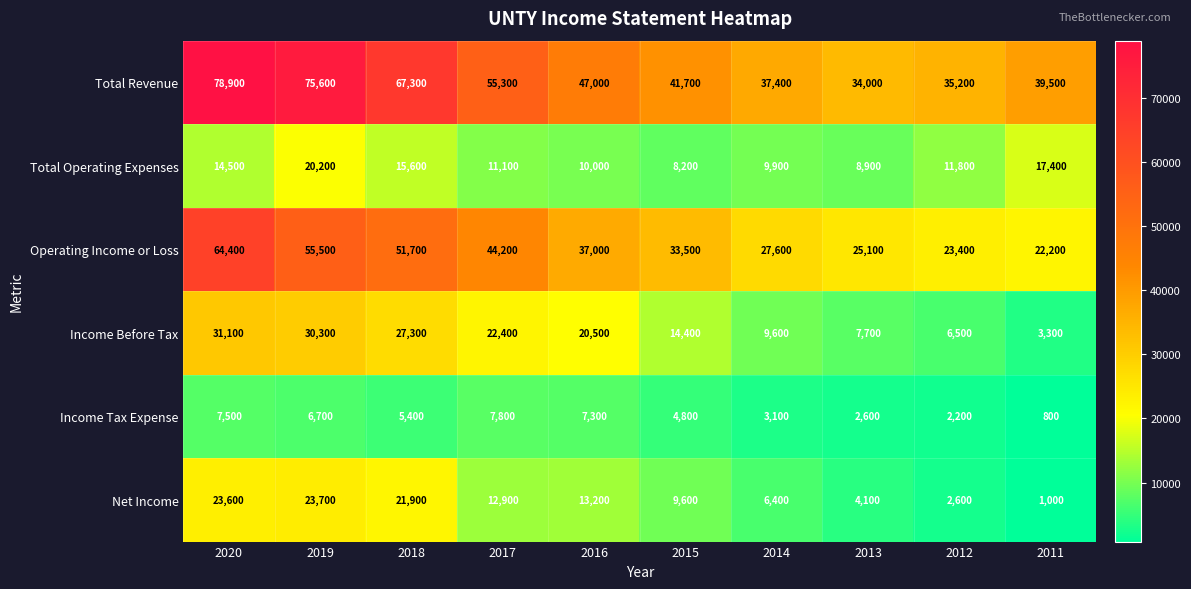

Which category has the highest value across all series?

2020